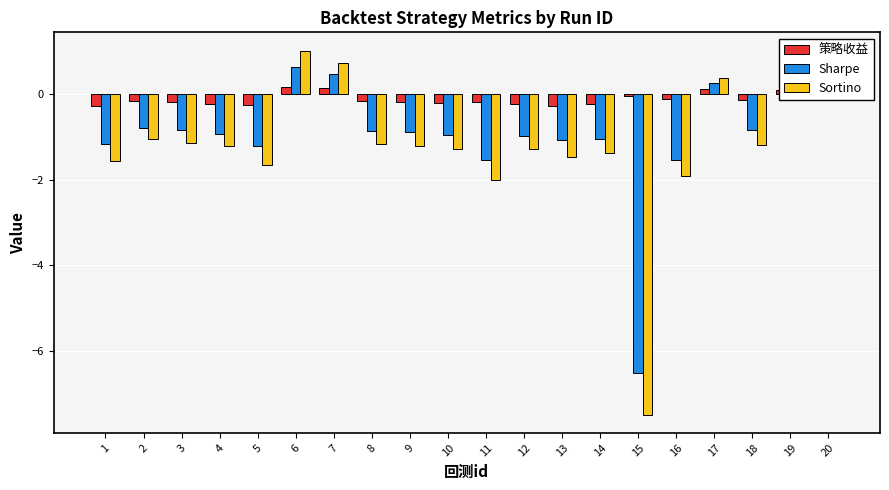

True or false: Sharpe has a value of -0.8 at 2.

True